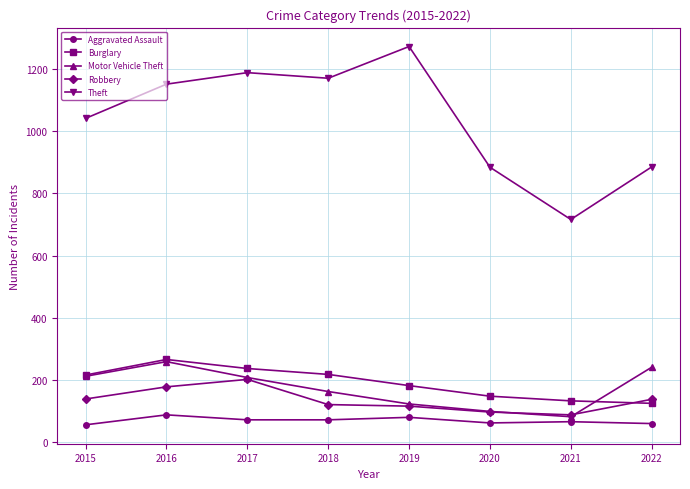

What is the sum of all Theft values?

8307